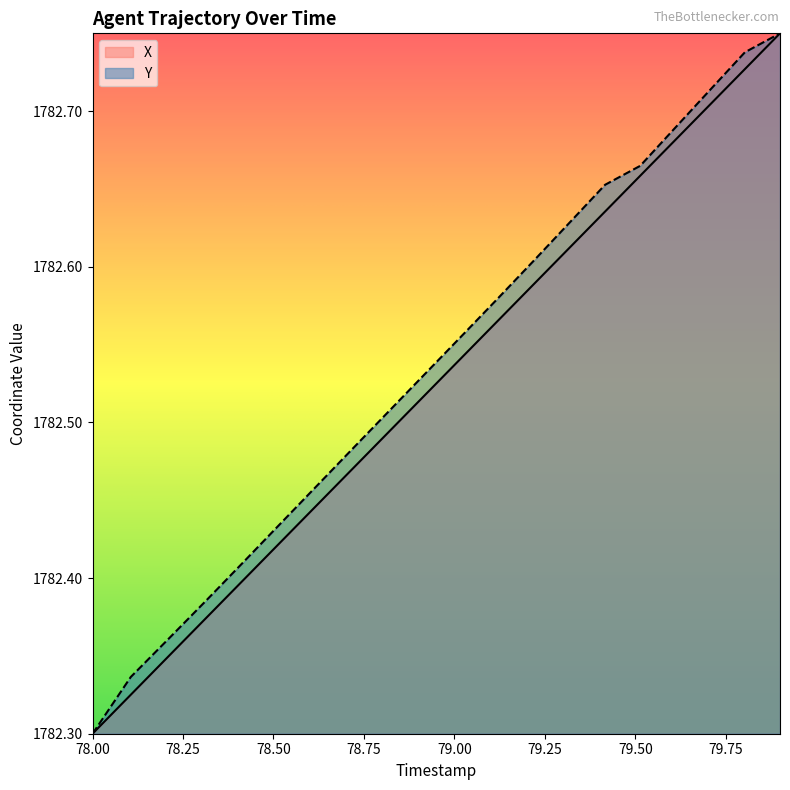

Which category has the lowest value across all series?

78.0